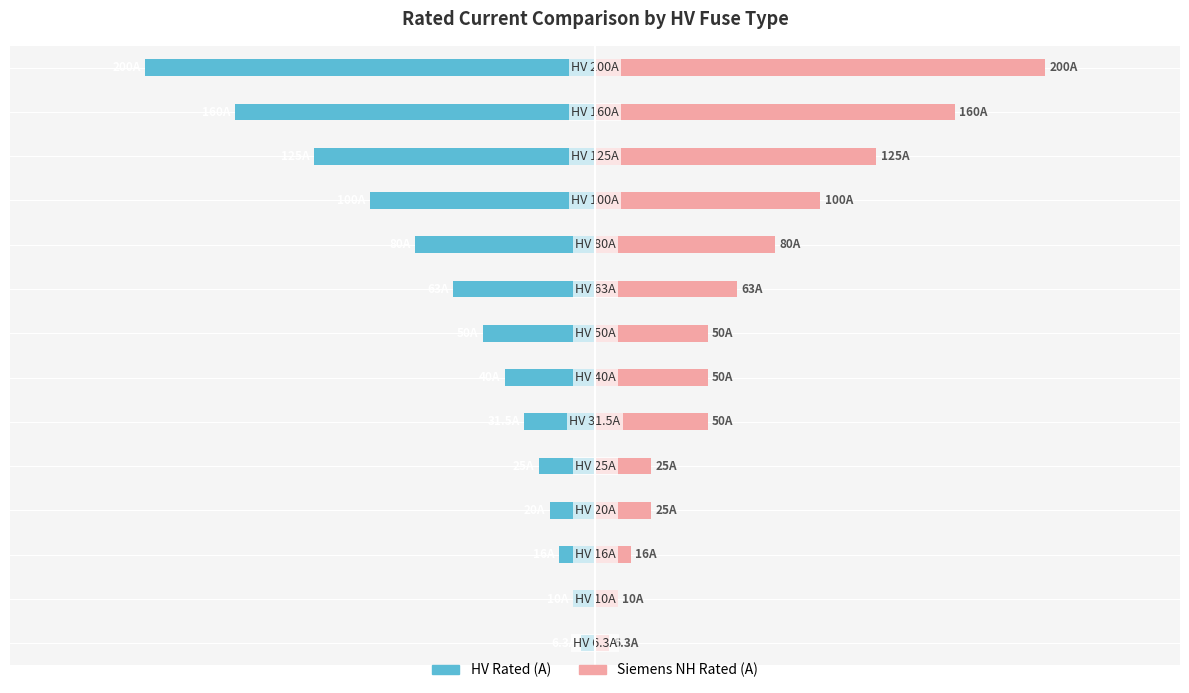

Does the chart contain any negative values?

Yes